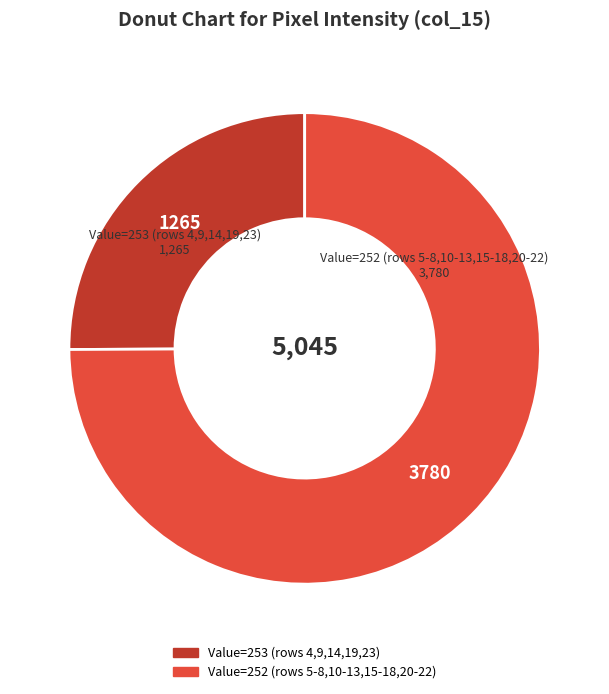

Does any single category account for the majority?

Yes